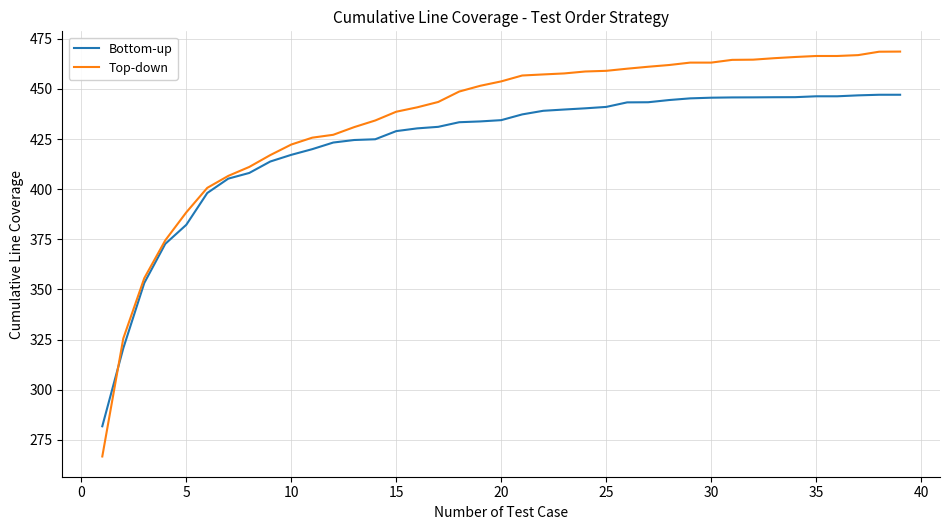

What is the smallest value displayed?

266.7